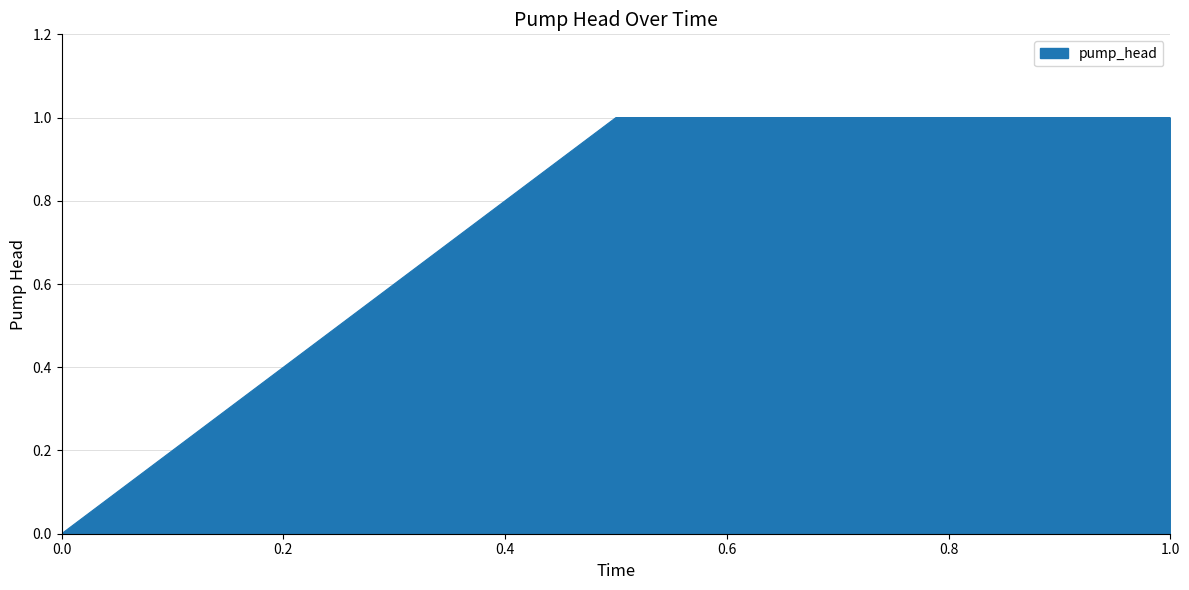

How many values are between 0 and 1?

11